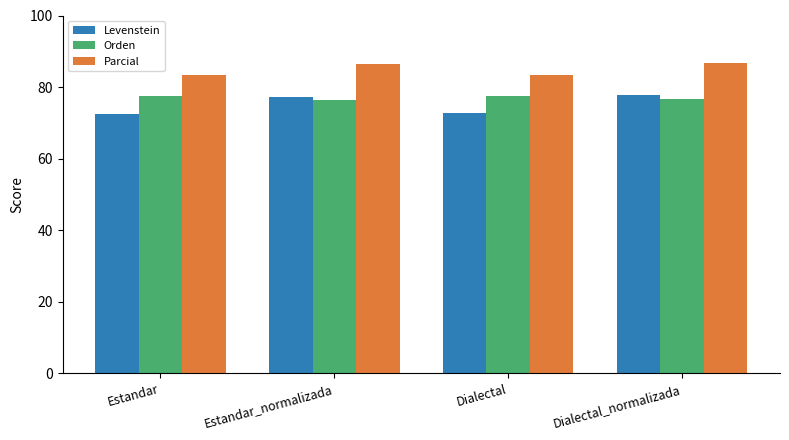

At Dialectal, list the series in order from largest to smallest.

Parcial, Orden, Levenstein